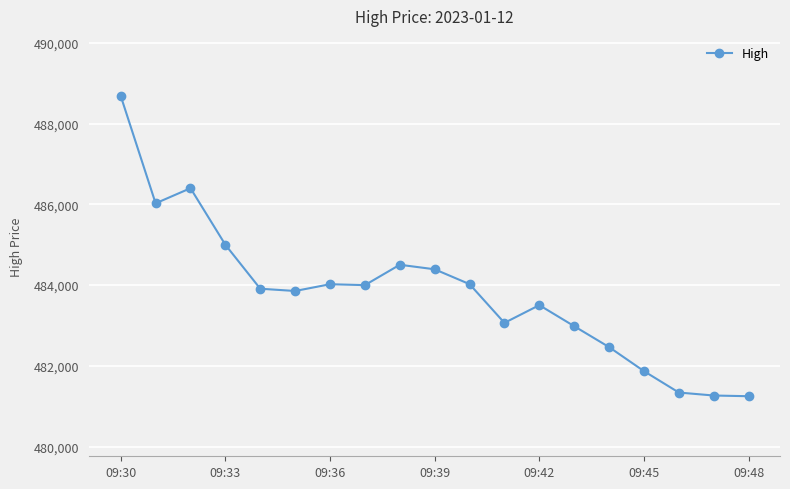

What is the sum of all values?

9192566.8